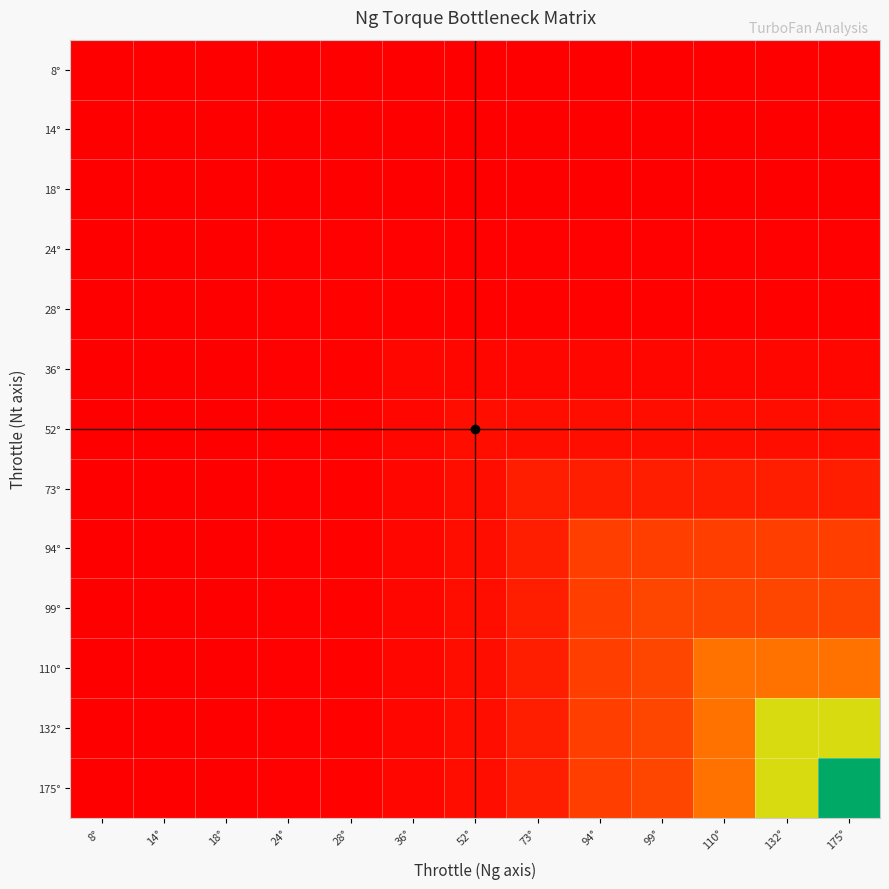

Reading left to right, list all the values displayed in this chart.

8°: 8°=0.0	14°=0.0	18°=0.0	24°=0.0	28°=0.0	36°=0.0	52°=0.0	73°=0.0	94°=0.0	99°=0.0	110°=0.0	132°=0.0	175°=0.0
14°: 8°=0.0	14°=0.0	18°=0.0	24°=0.0	28°=0.0	36°=0.0	52°=0.0	73°=0.0	94°=0.0	99°=0.0	110°=0.0	132°=0.0	175°=0.0
18°: 8°=0.0	14°=0.0	18°=0.0	24°=0.0	28°=0.0	36°=0.0	52°=0.0	73°=0.0	94°=0.0	99°=0.0	110°=0.0	132°=0.0	175°=0.0
24°: 8°=0.0	14°=0.0	18°=0.0	24°=0.0	28°=0.0	36°=0.0	52°=0.0	73°=0.0	94°=0.0	99°=0.0	110°=0.0	132°=0.0	175°=0.0
28°: 8°=0.0	14°=0.0	18°=0.0	24°=0.0	28°=0.0	36°=0.0	52°=0.0	73°=0.0	94°=0.0	99°=0.0	110°=0.0	132°=0.0	175°=0.0
36°: 8°=0.0	14°=0.0	18°=0.0	24°=0.0	28°=0.0	36°=0.0	52°=0.0	73°=0.0	94°=0.0	99°=0.0	110°=0.0	132°=0.0	175°=0.0
52°: 8°=0.0	14°=0.0	18°=0.0	24°=0.0	28°=0.0	36°=0.0	52°=0.1	73°=0.1	94°=0.1	99°=0.1	110°=0.1	132°=0.1	175°=0.1
73°: 8°=0.0	14°=0.0	18°=0.0	24°=0.0	28°=0.0	36°=0.0	52°=0.1	73°=0.1	94°=0.1	99°=0.1	110°=0.1	132°=0.1	175°=0.1
94°: 8°=0.0	14°=0.0	18°=0.0	24°=0.0	28°=0.0	36°=0.0	52°=0.1	73°=0.1	94°=0.2	99°=0.2	110°=0.2	132°=0.2	175°=0.2
99°: 8°=0.0	14°=0.0	18°=0.0	24°=0.0	28°=0.0	36°=0.0	52°=0.1	73°=0.1	94°=0.2	99°=0.3	110°=0.3	132°=0.3	175°=0.3
110°: 8°=0.0	14°=0.0	18°=0.0	24°=0.0	28°=0.0	36°=0.0	52°=0.1	73°=0.1	94°=0.2	99°=0.3	110°=0.4	132°=0.4	175°=0.4
132°: 8°=0.0	14°=0.0	18°=0.0	24°=0.0	28°=0.0	36°=0.0	52°=0.1	73°=0.1	94°=0.2	99°=0.3	110°=0.4	132°=0.6	175°=0.6
175°: 8°=0.0	14°=0.0	18°=0.0	24°=0.0	28°=0.0	36°=0.0	52°=0.1	73°=0.1	94°=0.2	99°=0.3	110°=0.4	132°=0.6	175°=1.0